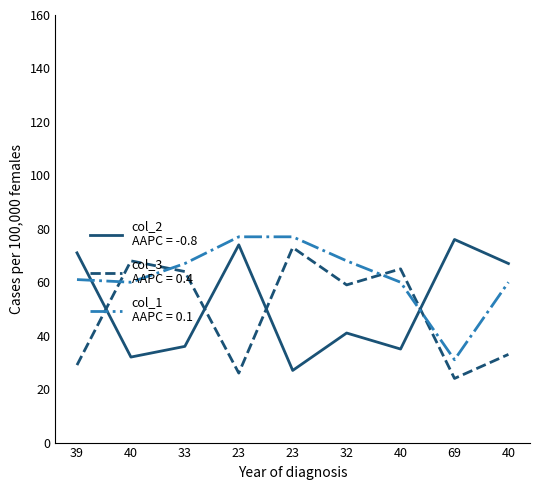

Is this an area chart (filled region under the line)?

No